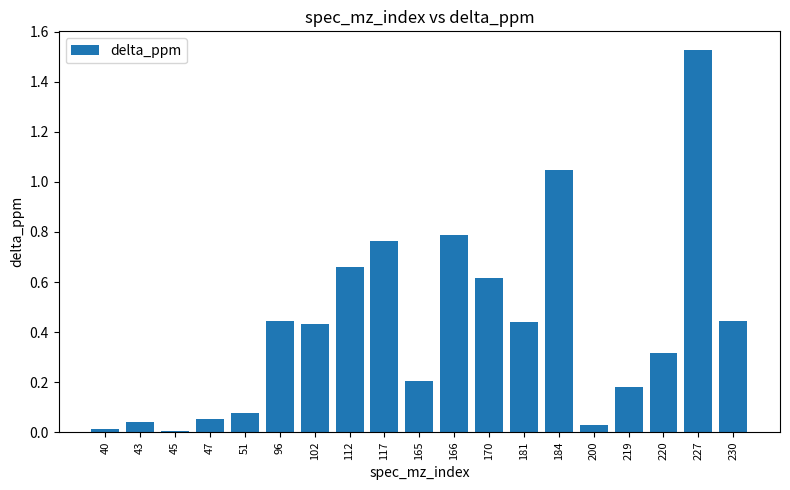

At which category does the chart reach its peak across all series?

227